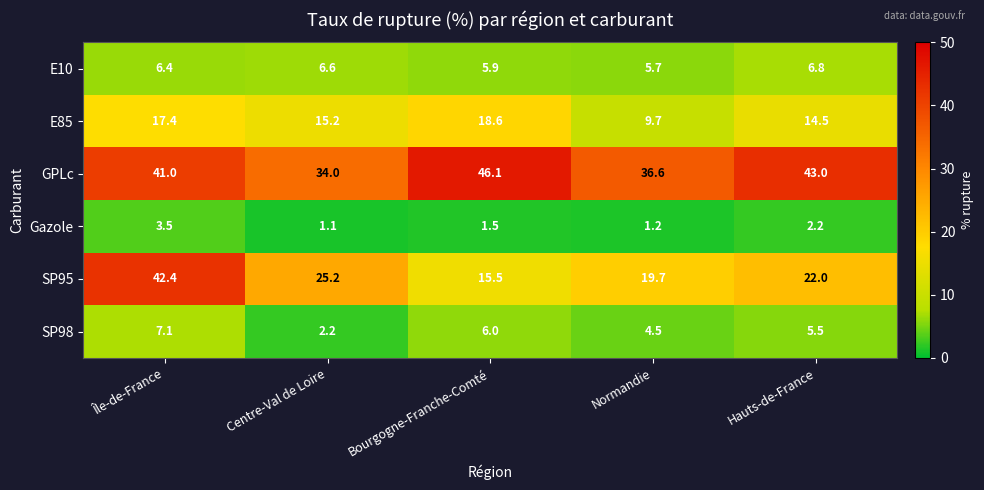

The E10 series shows 6.8 at Hauts-de-France. True or false?

True